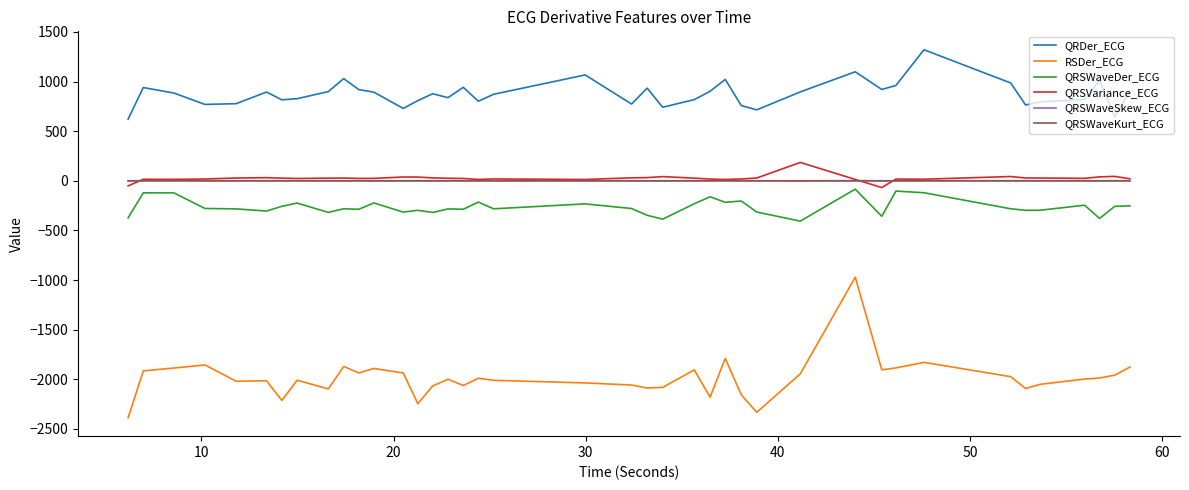

What is the maximum value for RSDer_ECG?

-972.1